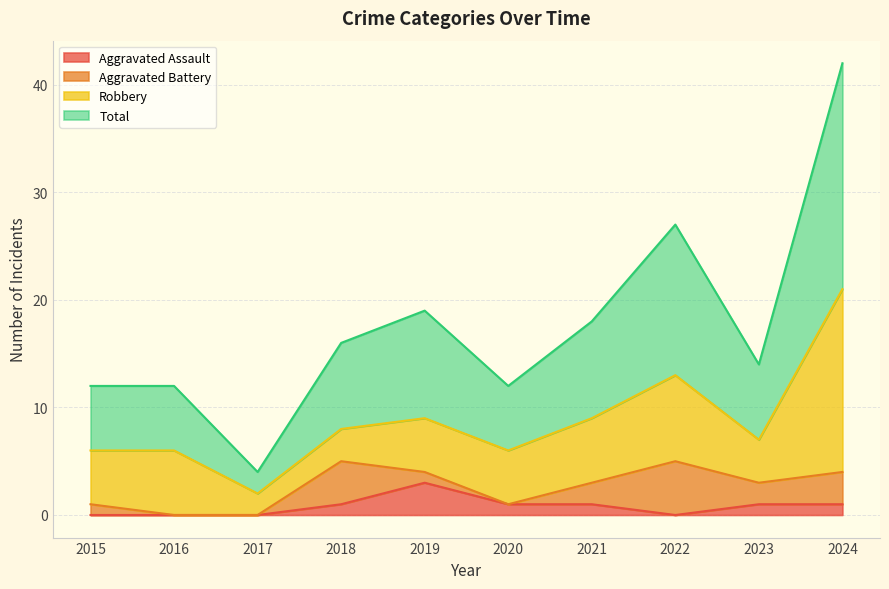

Which category has the highest value in the Aggravated Assault series?

2019